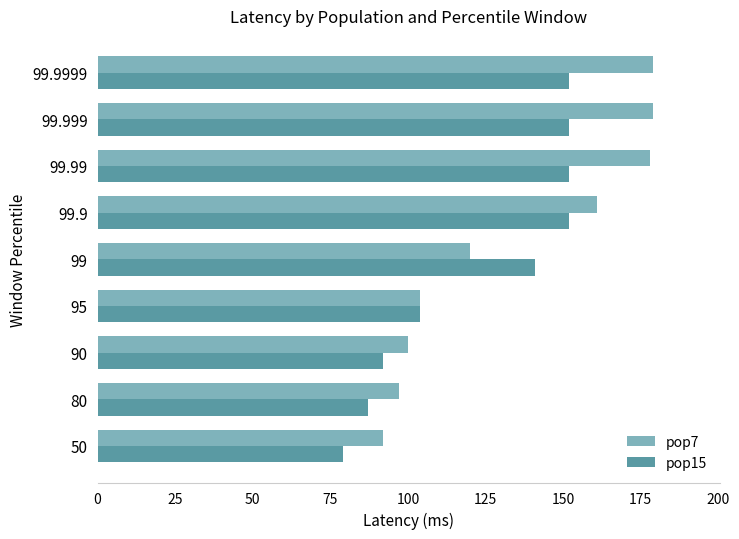

What is the minimum value shown in the chart?

79